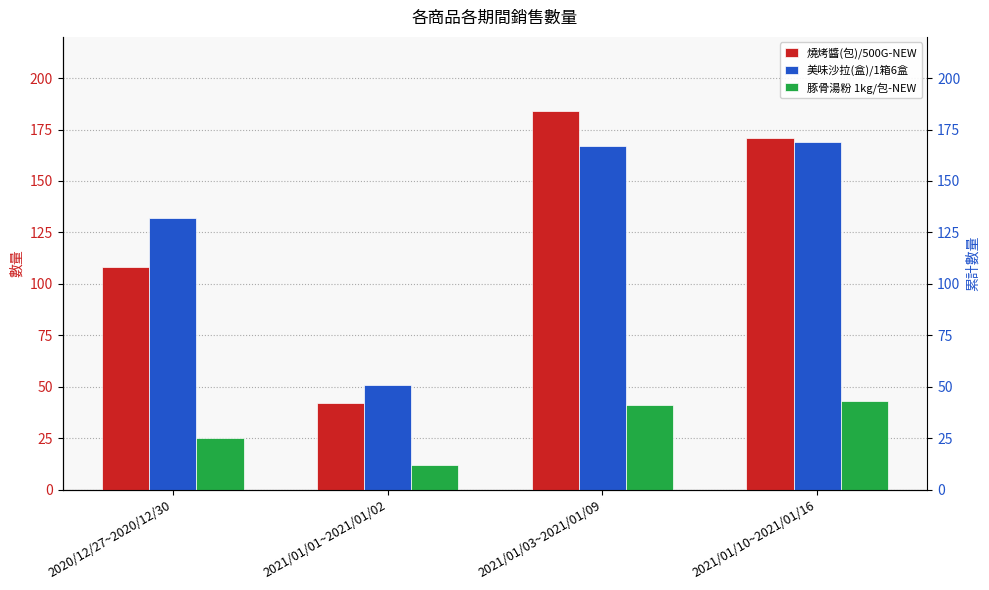

How many bars are there in total?

12